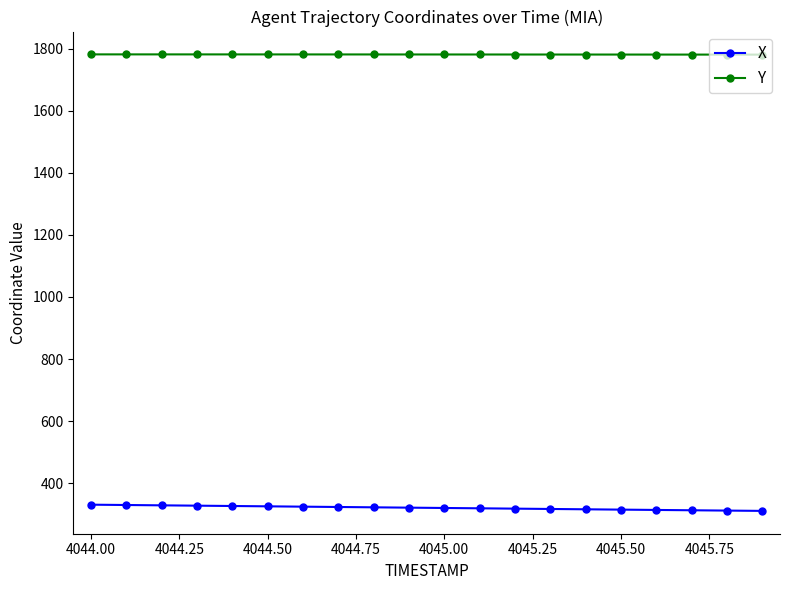

List the series in order of their overall mean, lowest first.

X, Y